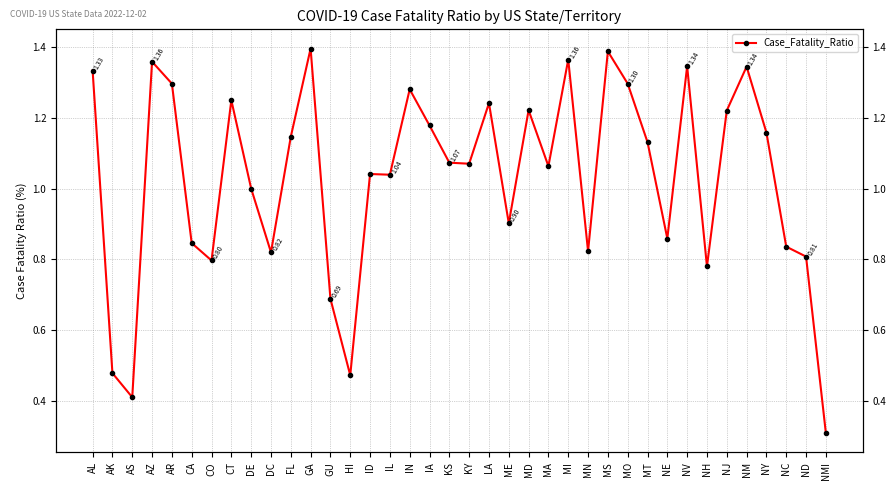

What is the difference between the second highest and second lowest values?

1.0